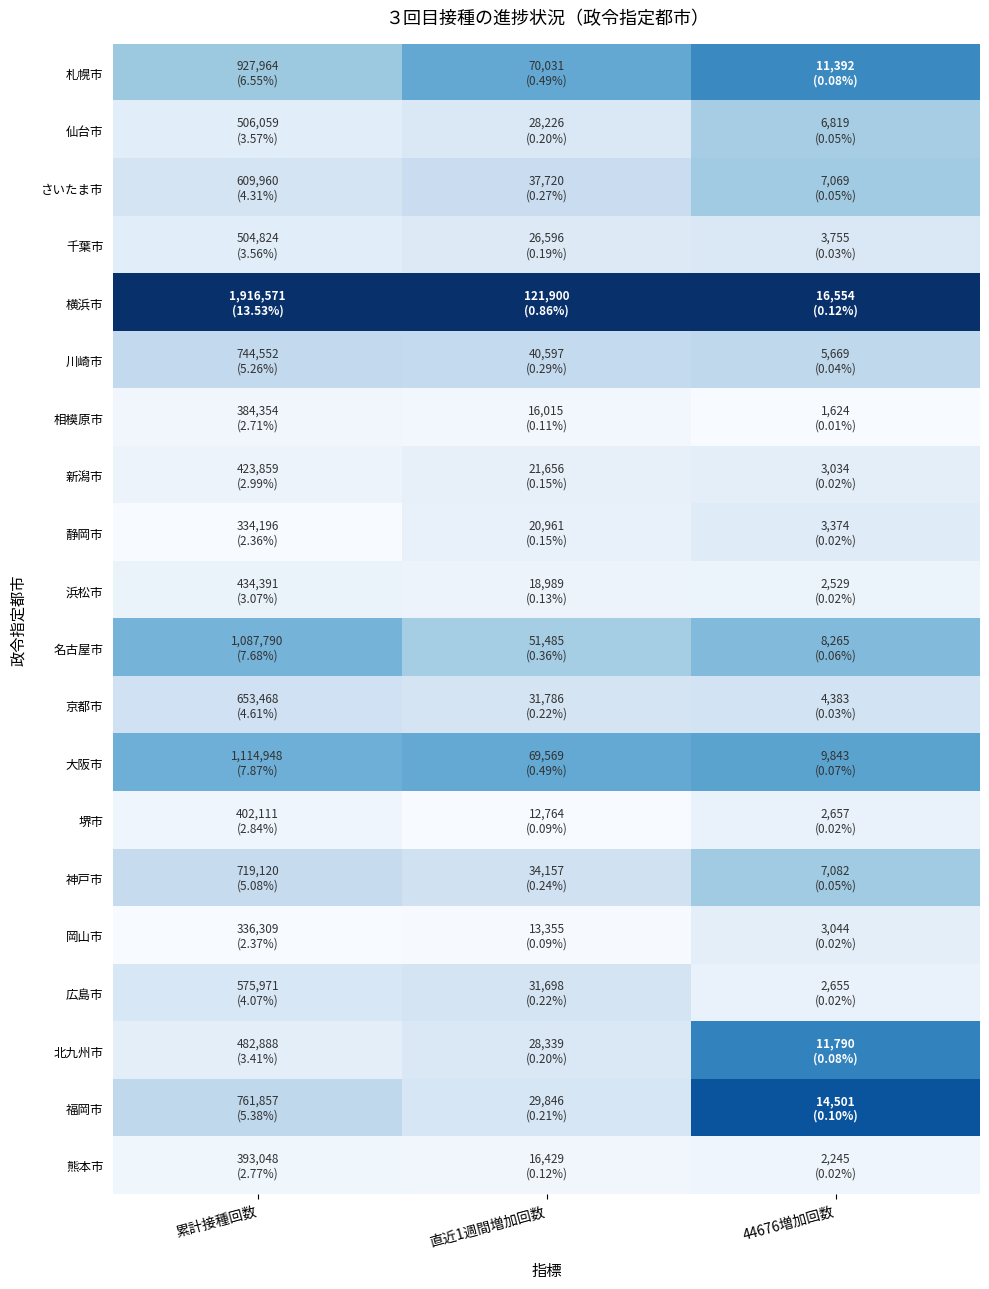

Rank the series by their maximum value, from lowest to highest.

相模原市, 熊本市, 浜松市, 堺市, 新潟市, 岡山市, 静岡市, 千葉市, 広島市, 京都市, 川崎市, 仙台市, さいたま市, 神戸市, 名古屋市, 大阪市, 札幌市, 北九州市, 福岡市, 横浜市